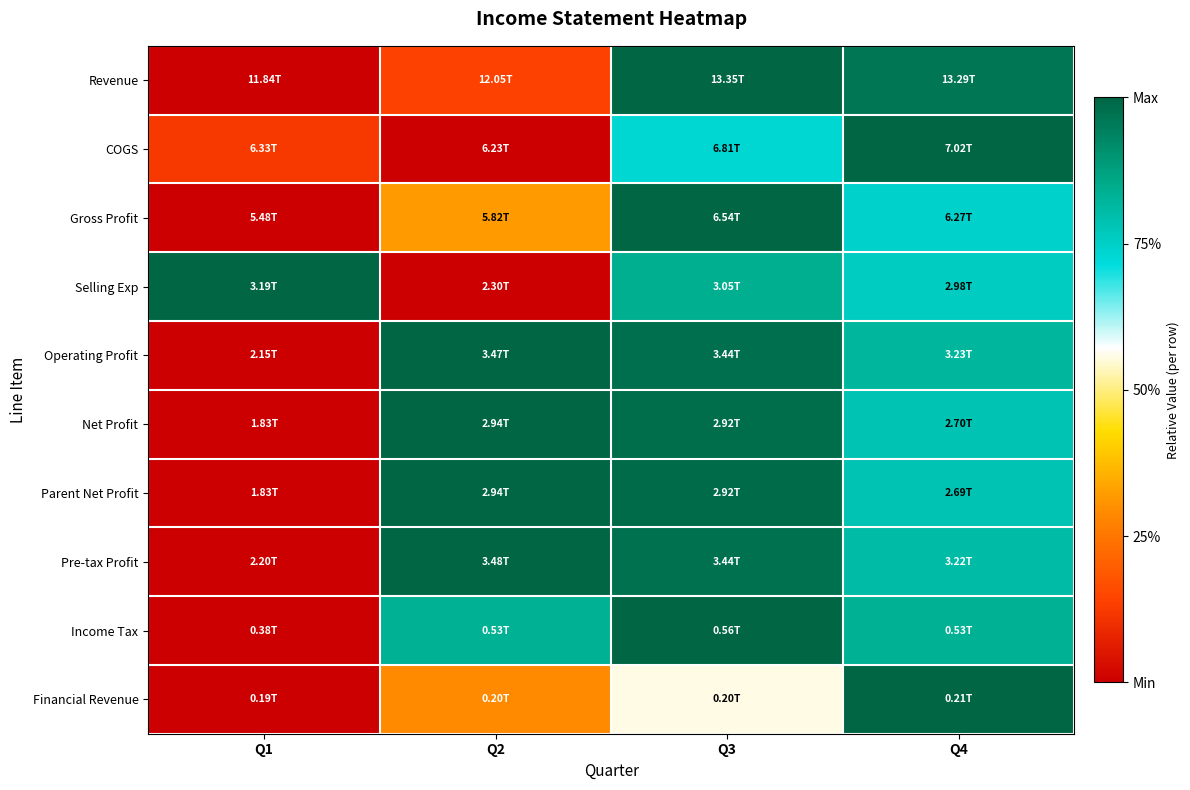

Reading right to left, extract all data points from this chart.

Revenue: Q4=1.0	Q3=1.0	Q2=0.1	Q1=0.0
COGS: Q4=1.0	Q3=0.7	Q2=0.0	Q1=0.1
Gross Profit: Q4=0.7	Q3=1.0	Q2=0.3	Q1=0.0
Selling Exp: Q4=0.8	Q3=0.8	Q2=0.0	Q1=1.0
Operating Profit: Q4=0.8	Q3=1.0	Q2=1.0	Q1=0.0
Net Profit: Q4=0.8	Q3=1.0	Q2=1.0	Q1=0.0
Parent Net Profit: Q4=0.8	Q3=1.0	Q2=1.0	Q1=0.0
Pre-tax Profit: Q4=0.8	Q3=1.0	Q2=1.0	Q1=0.0
Income Tax: Q4=0.8	Q3=1.0	Q2=0.8	Q1=0.0
Financial Revenue: Q4=1.0	Q3=0.6	Q2=0.3	Q1=0.0